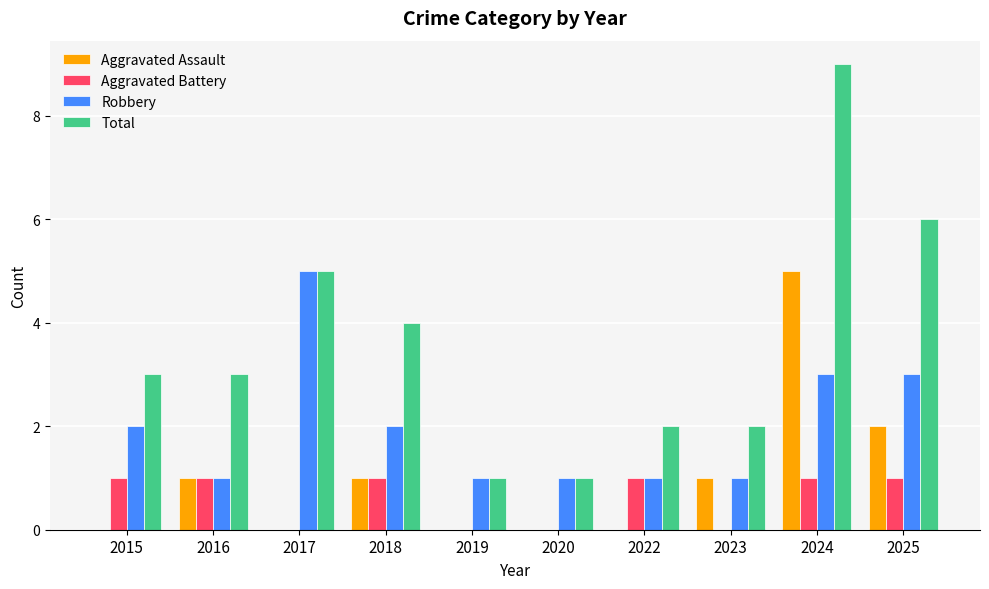

True or false: Total has a value of 1 at 2020.

True